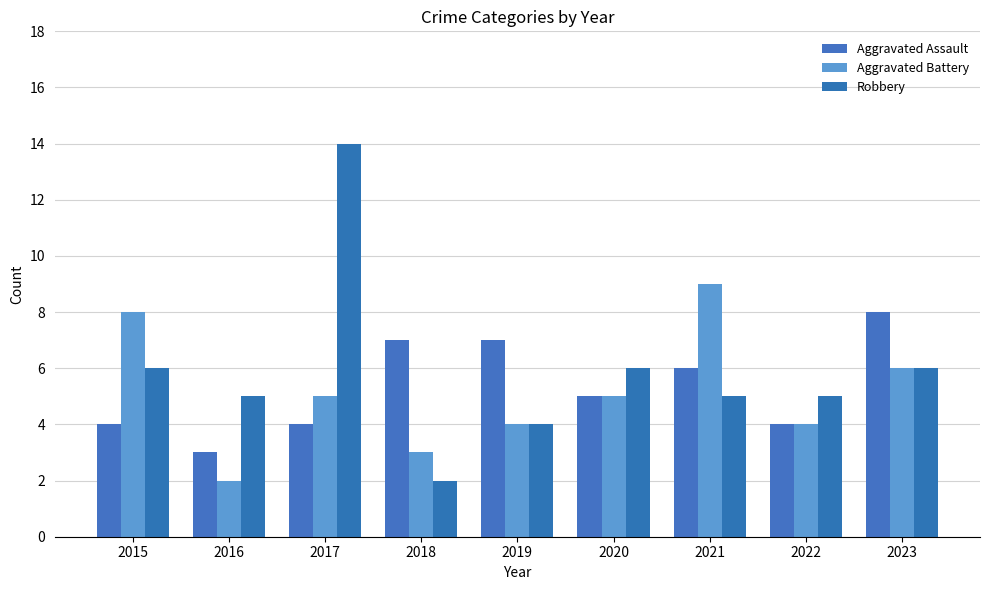

What is the maximum value shown in the chart?

14